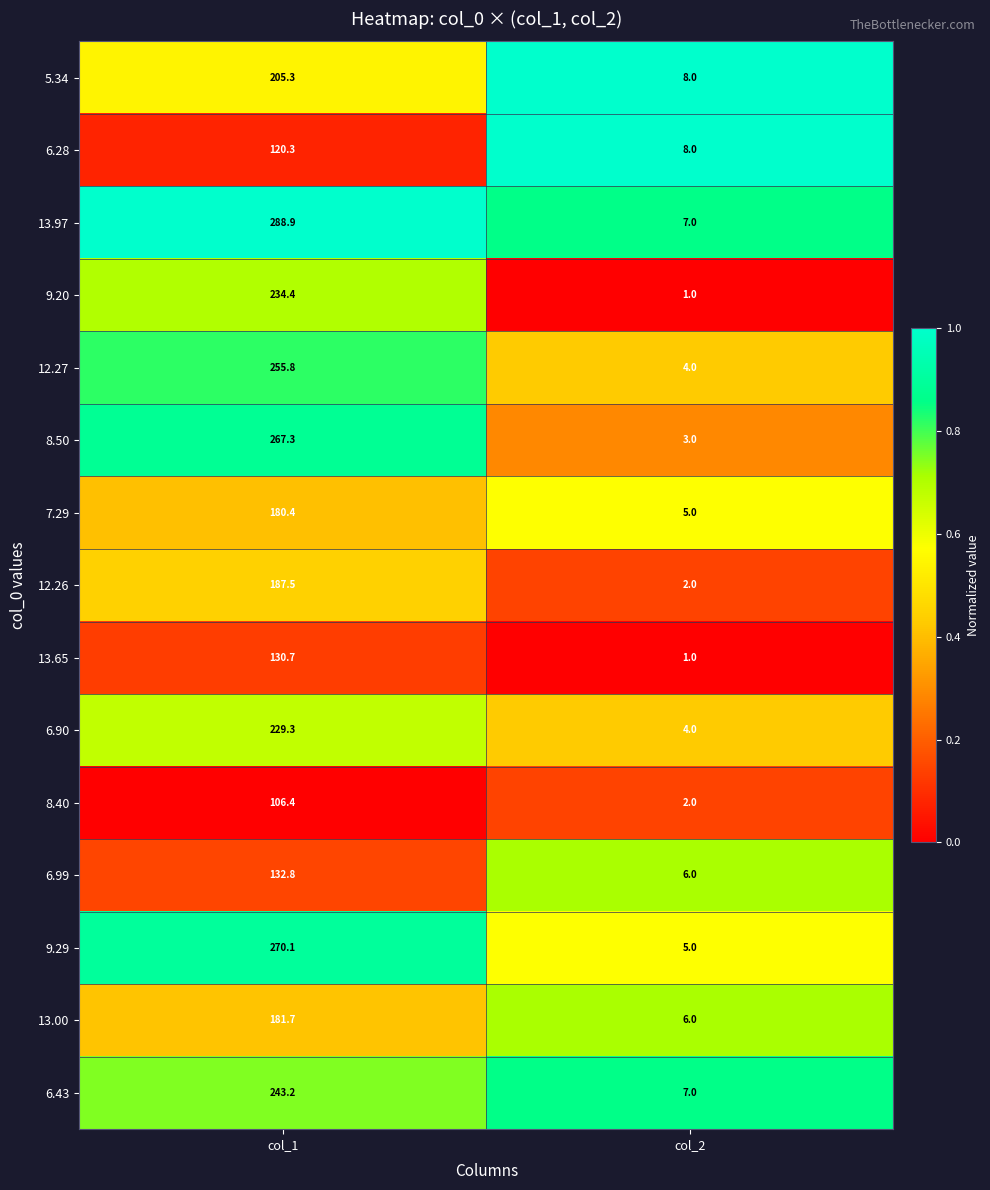

Which series has the largest range (max minus min)?

13.97